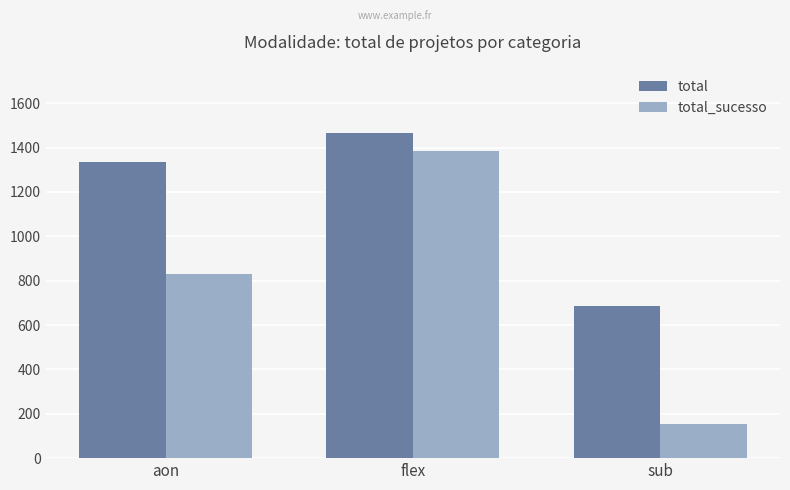

What is the label of the 3rd bar from the right?

aon